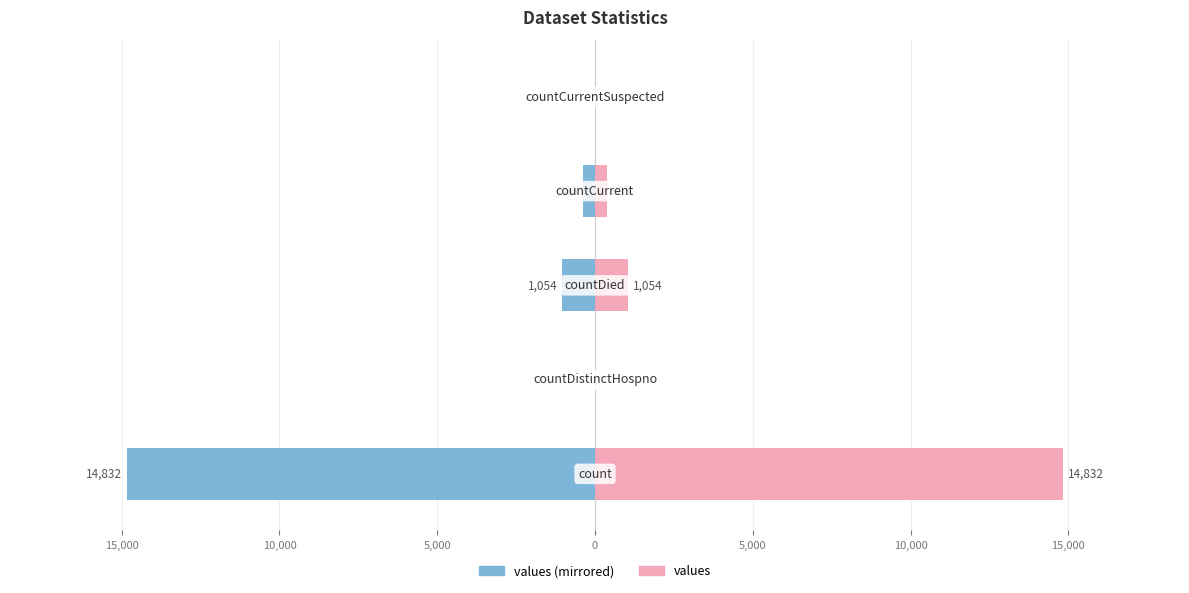

Reading left to right, extract all data points from this chart.

values (left): -14832	0	-1054	-383	0
values: 14832	0	1054	383	0